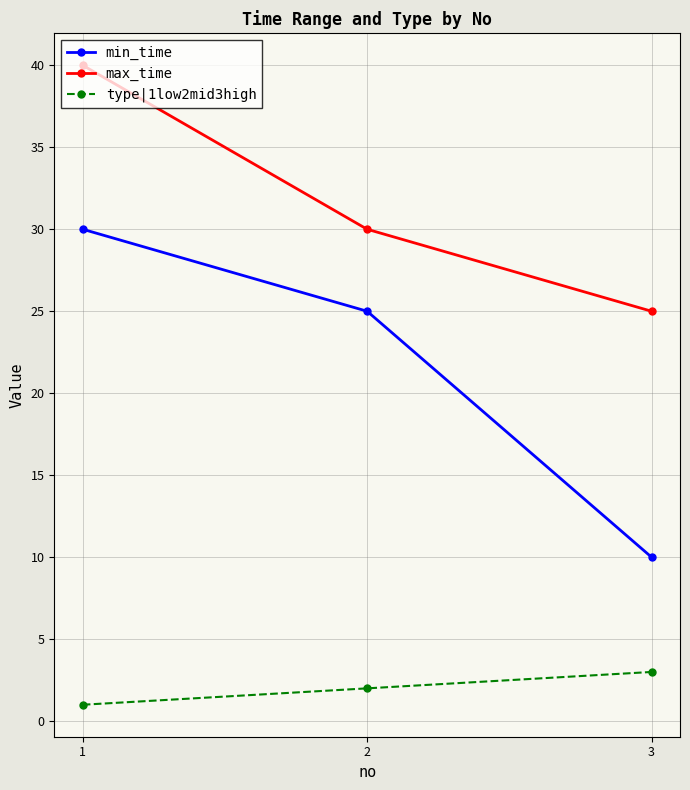

Which category has the highest value in the max_time series?

1